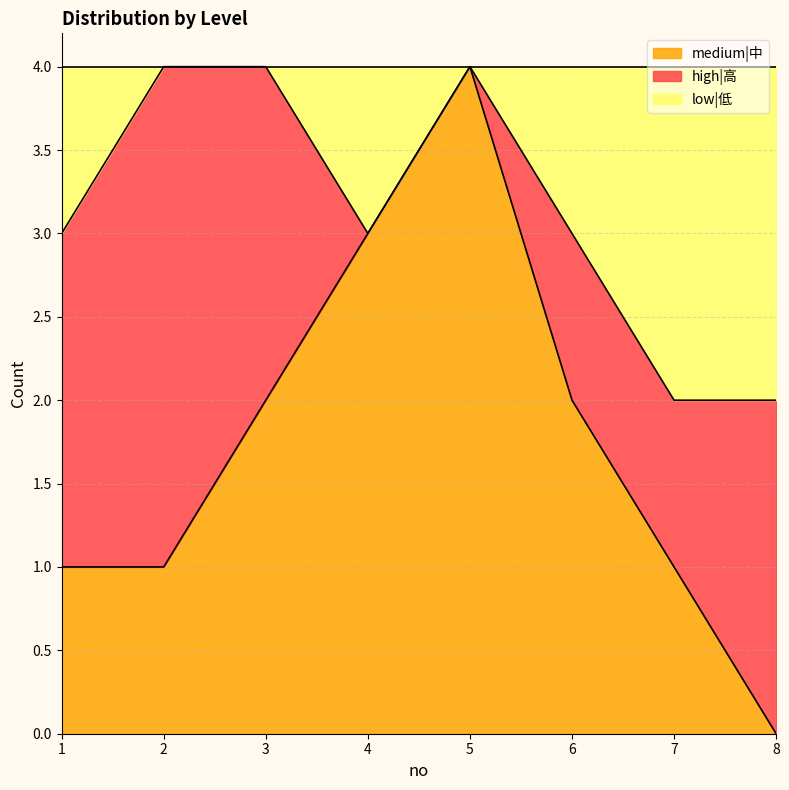

At which label does medium|中 reach its peak?

5